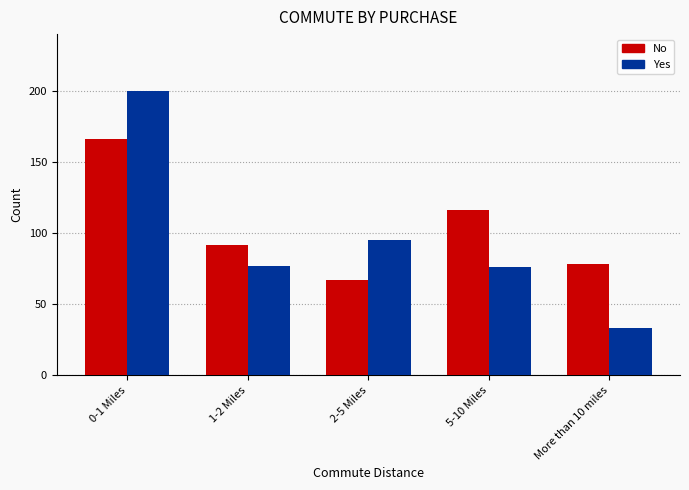

Reading left to right, transcribe all the data shown in this chart.

No: 166	92	67	116	78
Yes: 200	77	95	76	33